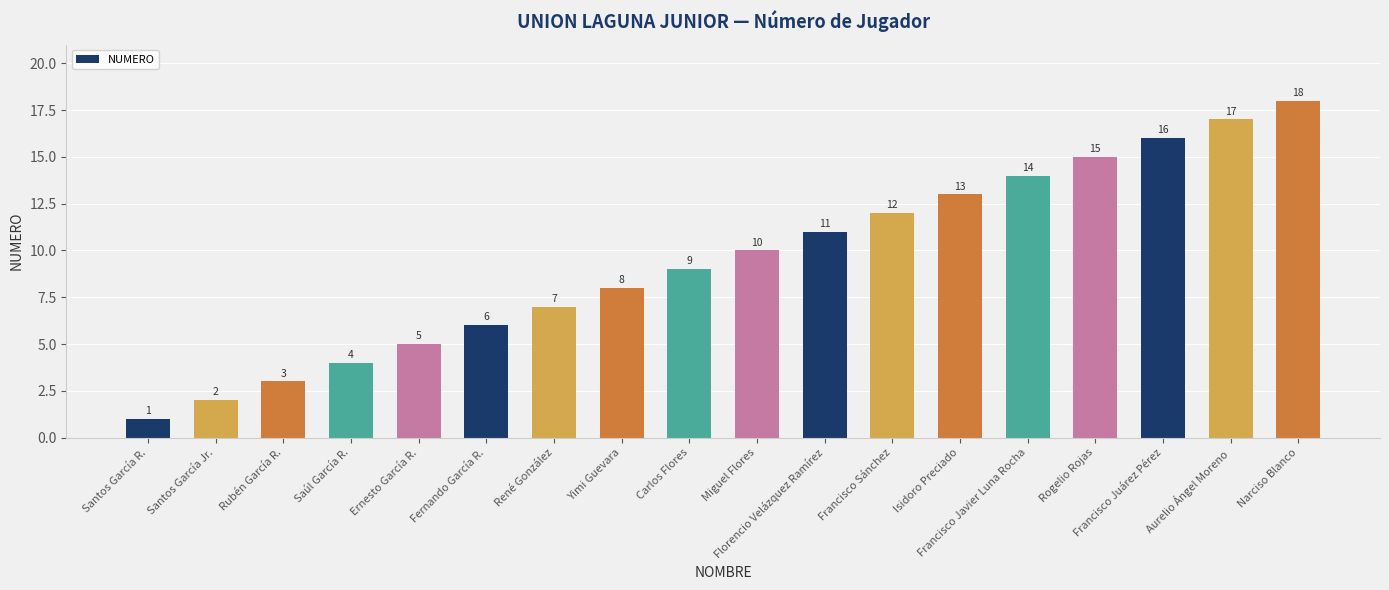

Rank the categories by value from highest to lowest.

Narciso Blanco, Aurelio Ángel Moreno, Francisco Juárez Pérez, Rogelio Rojas, Francisco Javier Luna Rocha, Isidoro Preciado, Francisco Sánchez, Florencio Velázquez Ramírez, Miguel Flores, Carlos Flores, Yimi Guevara, René González, Fernando García R., Ernesto García R., Saúl García R., Rubén García R., Santos García Jr., Santos García R.